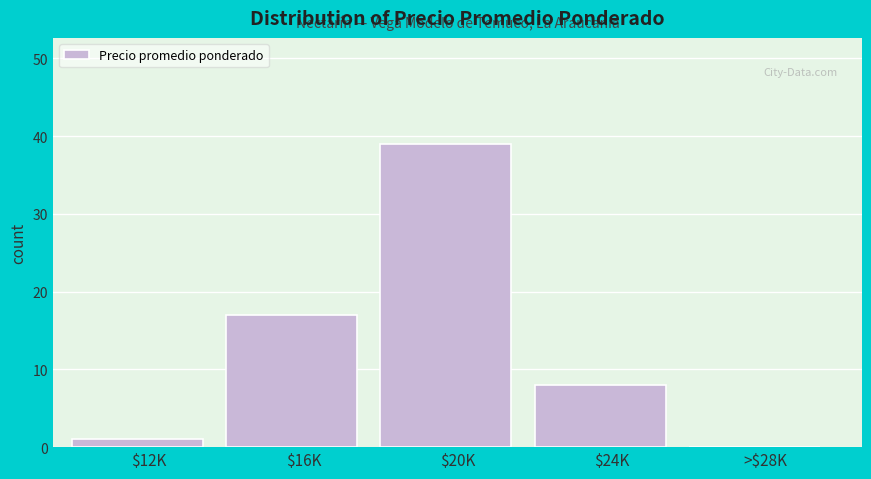

Which label corresponds to the largest value in the chart?

$20K